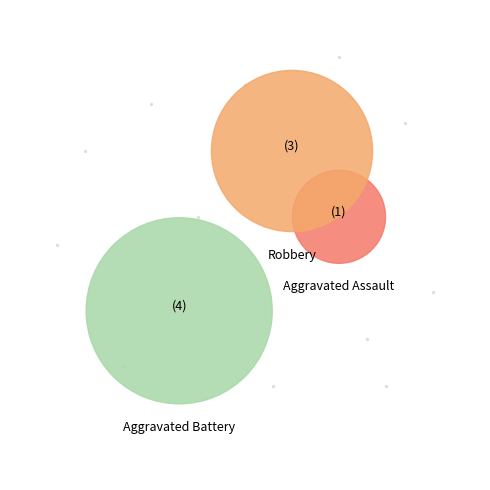

What portion of the pie excludes Robbery?

62.5%